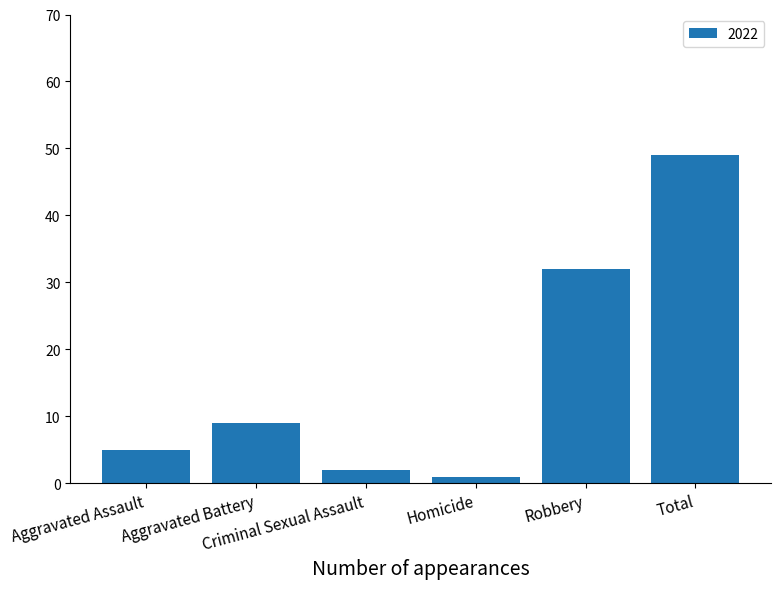

What is the average value?

16